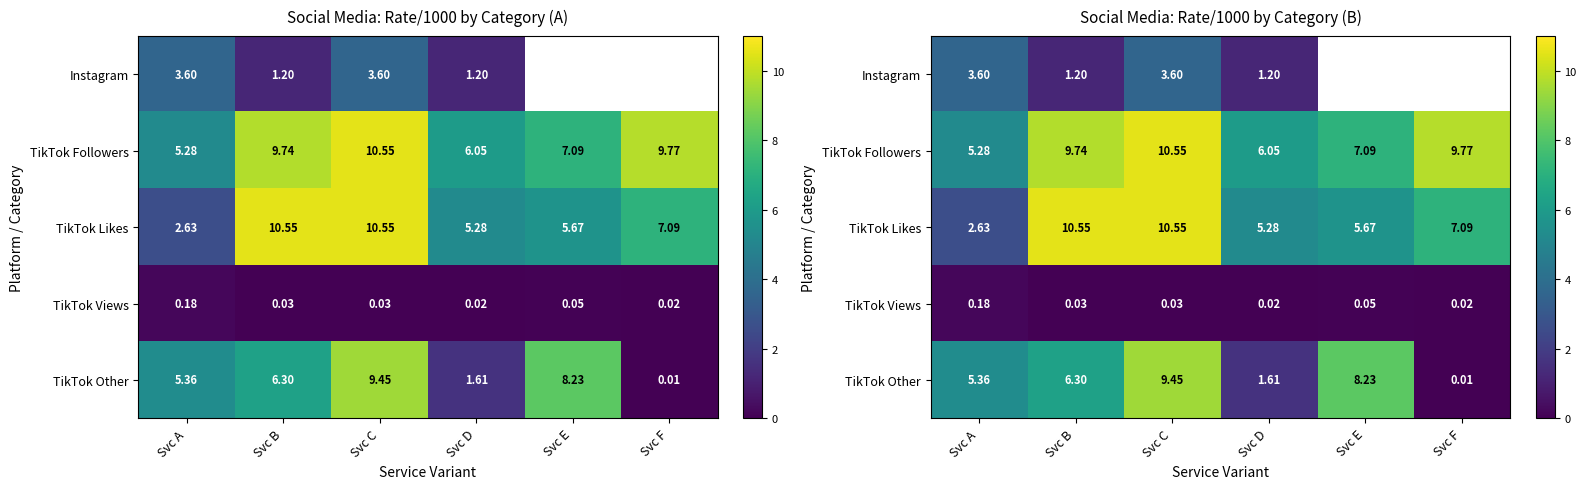

What is the sum of all TikTok Followers values?

48.5